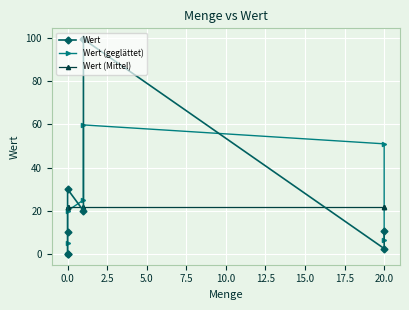

The Wert (Mittel) series shows 21.6 at 10.0. True or false?

True